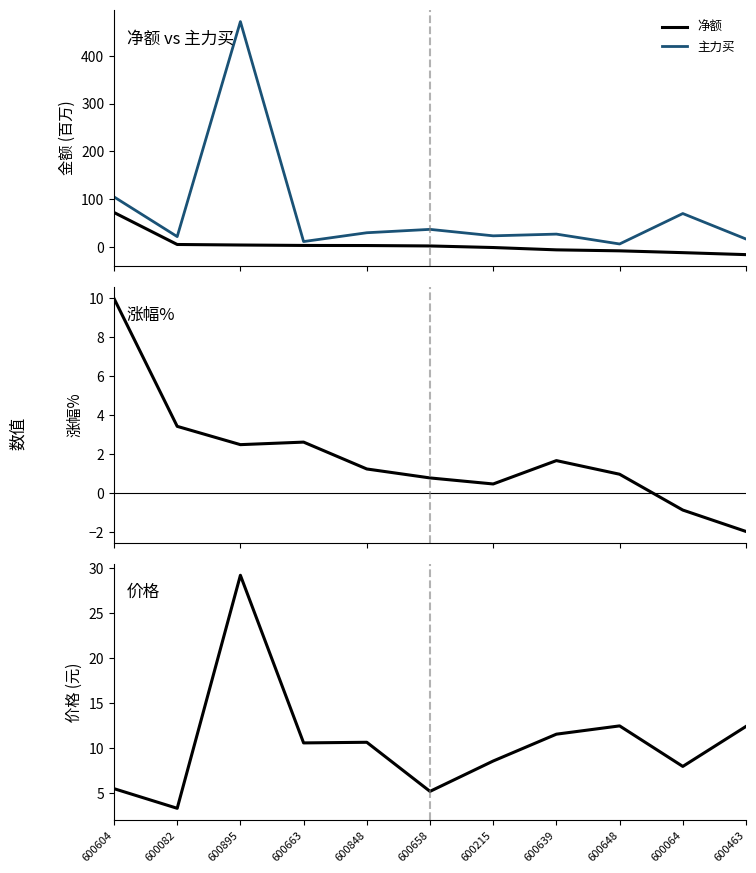

True or false: 主力买 and 涨幅% intersect in this chart.

False